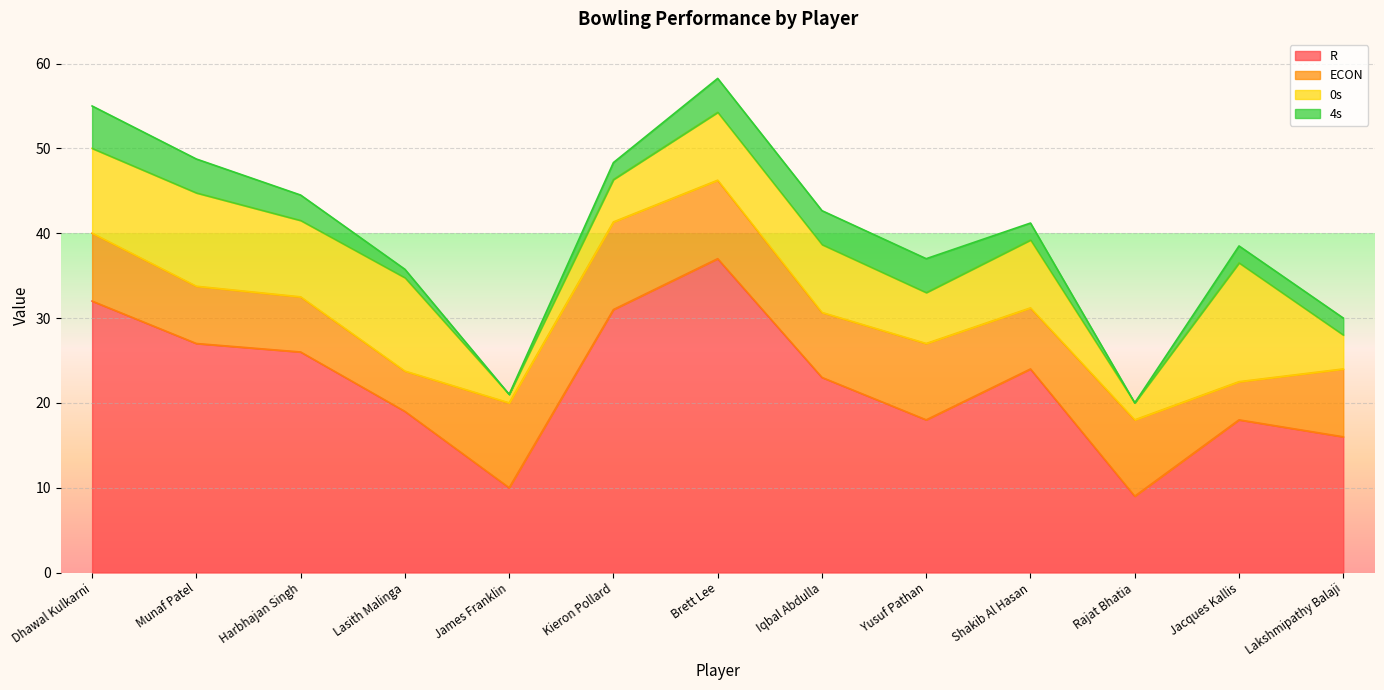

True or false: 0s has a value of 2.0 at Rajat Bhatia.

True